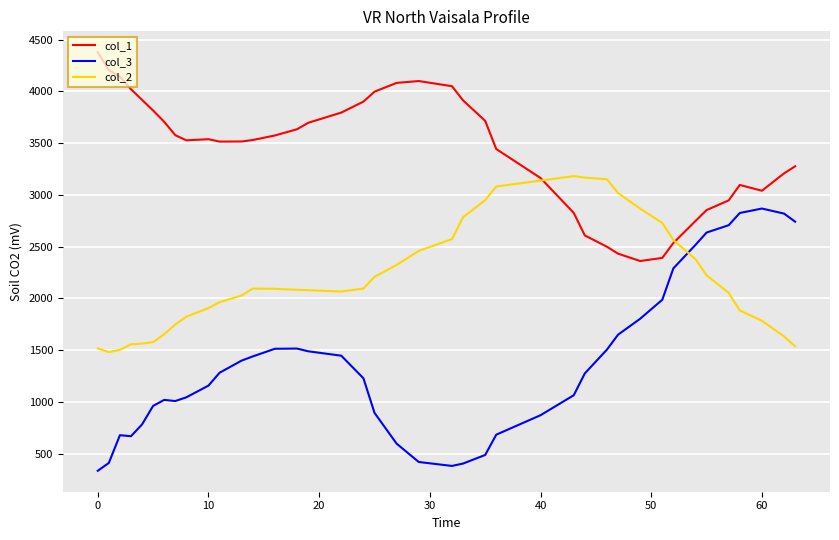

True or false: col_2 and col_3 intersect in this chart.

True